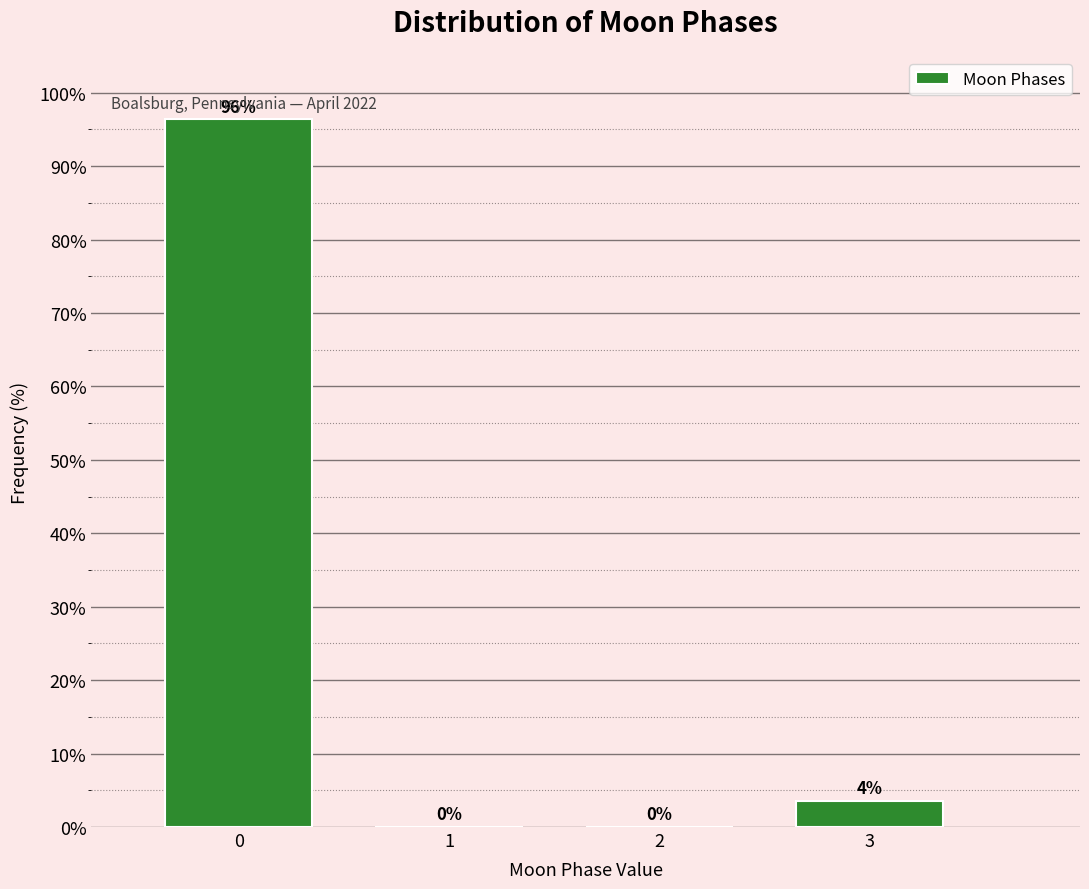

Between 1 and 3, which is larger?

3